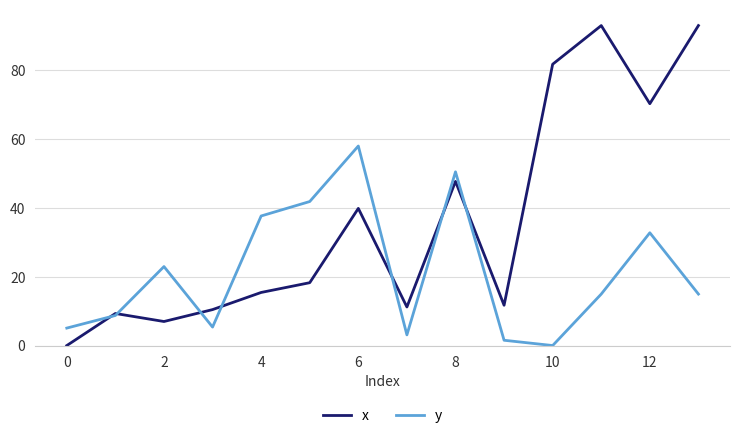

How many lines are shown in the chart?

2